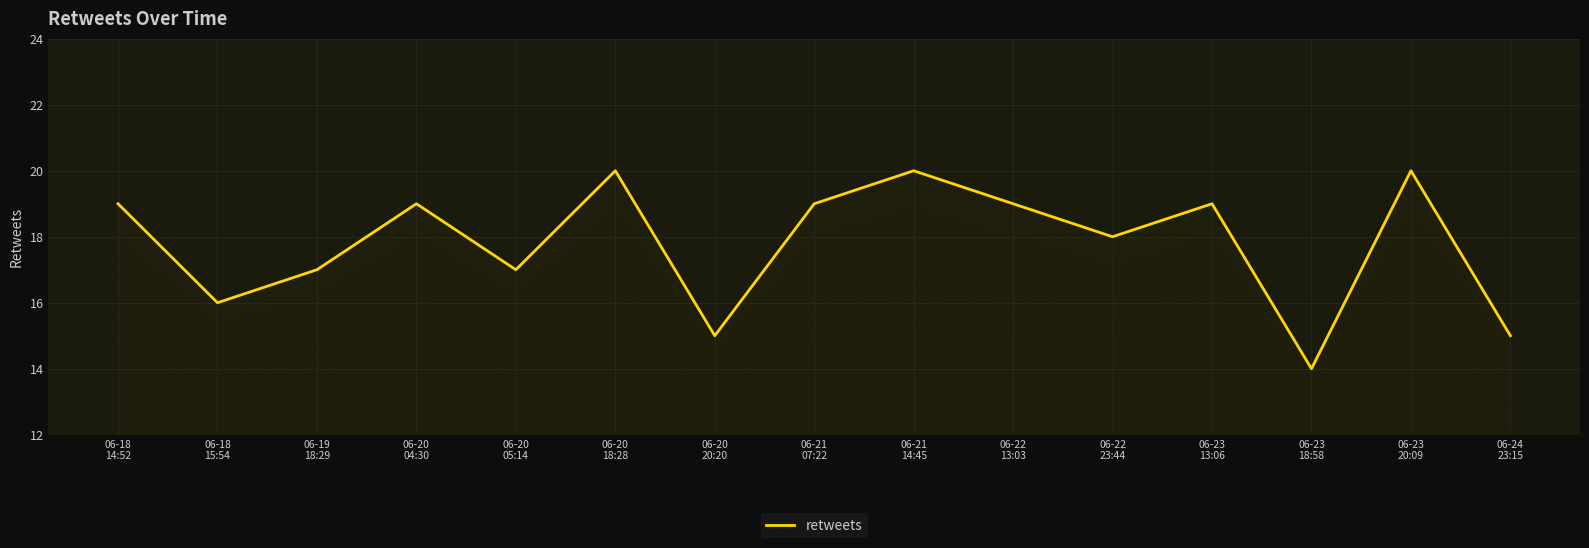

True or false: the data shows 19 at 06-21
07:22.

True